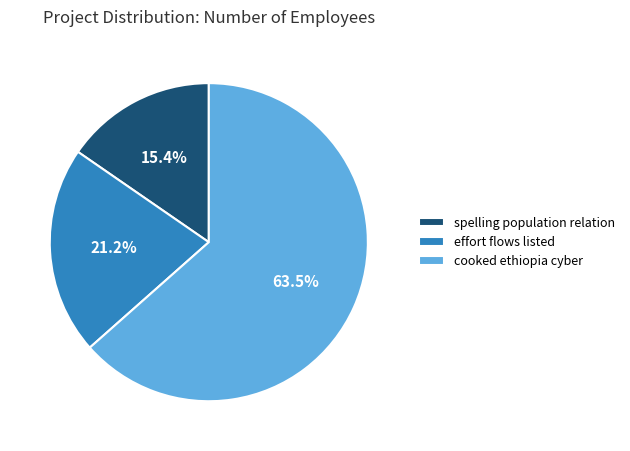

Which slice is the largest?

cooked ethiopia cyber